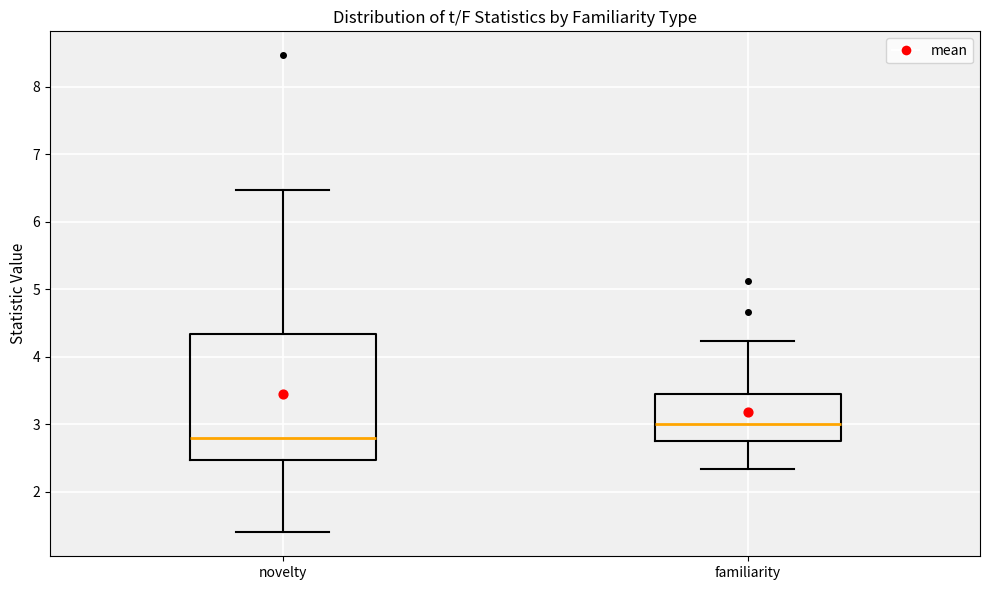

Reading left to right, transcribe this box plot: for each box, give where its median line is, the range the box spans, and where its two whiskers end, as read against the y-axis. The values are not printed on the chart, so give them approximately, as read against the axis.

novelty: median 2.8, box 2.5 to 4.3, whiskers 1.4 to 6.5
familiarity: median 3.0, box 2.8 to 3.5, whiskers 2.3 to 4.2